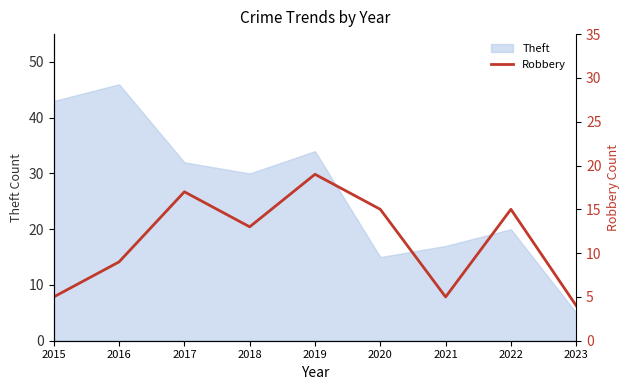

Rank the categories by Theft value from highest to lowest.

2016, 2015, 2019, 2017, 2018, 2022, 2021, 2020, 2023